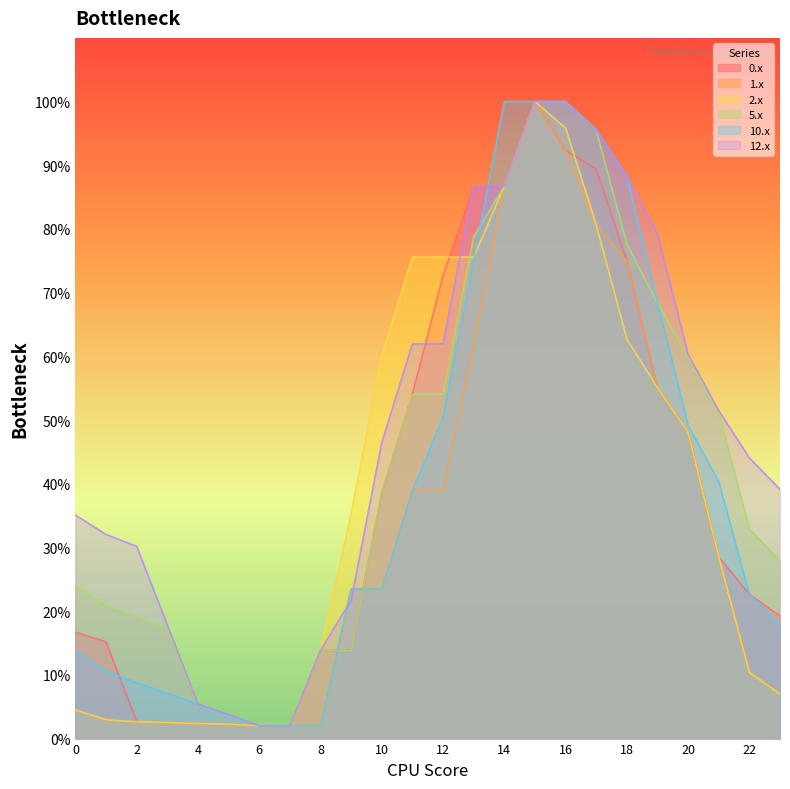

At which label does 0.x reach its minimum?

6